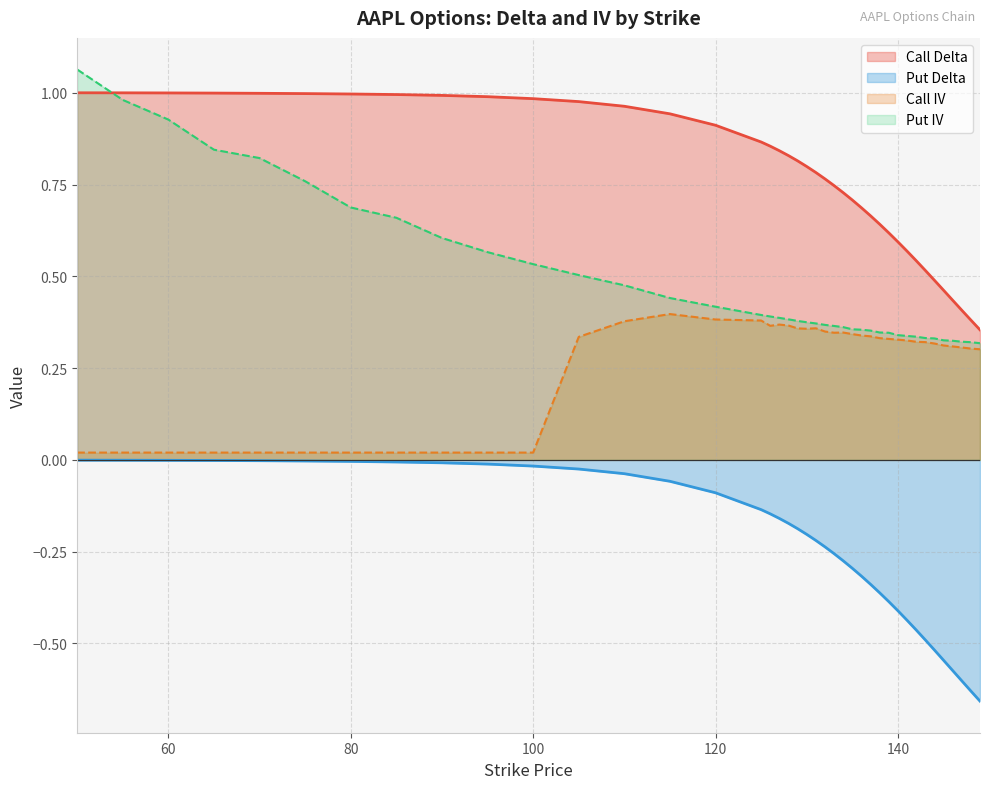

The value of delta_puts at 139 is -0.6. True or false?

False